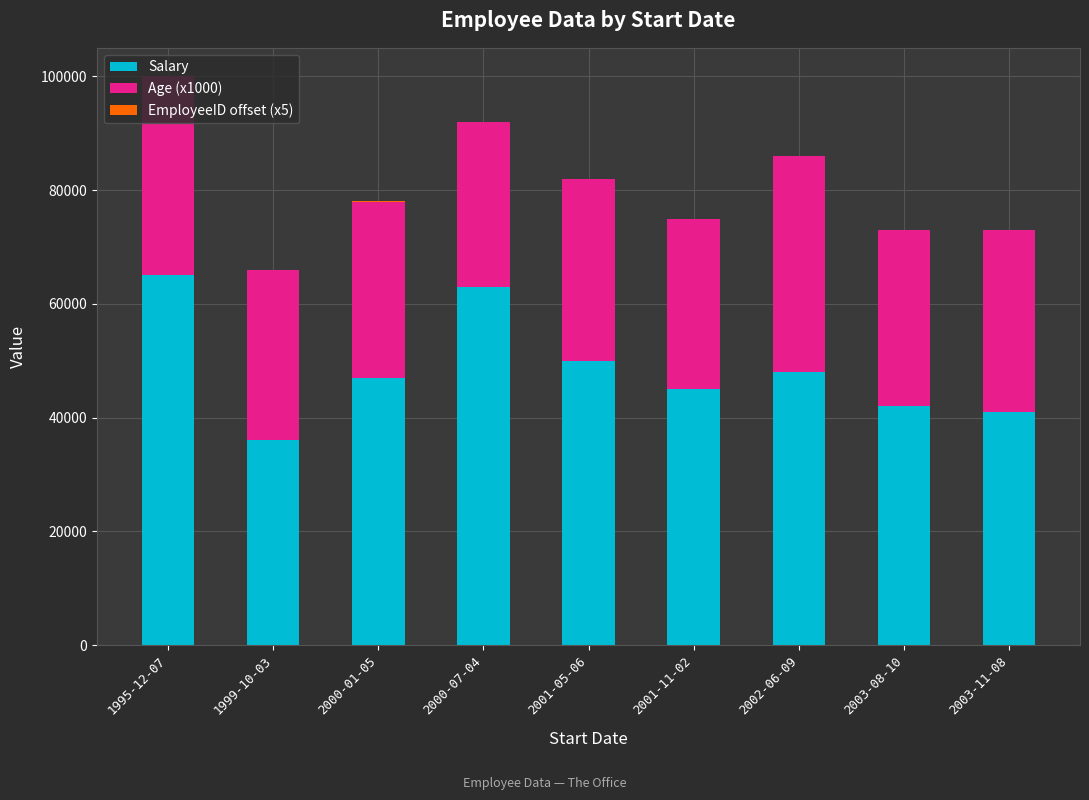

At which category is the sum across all series the highest?

1995-12-07